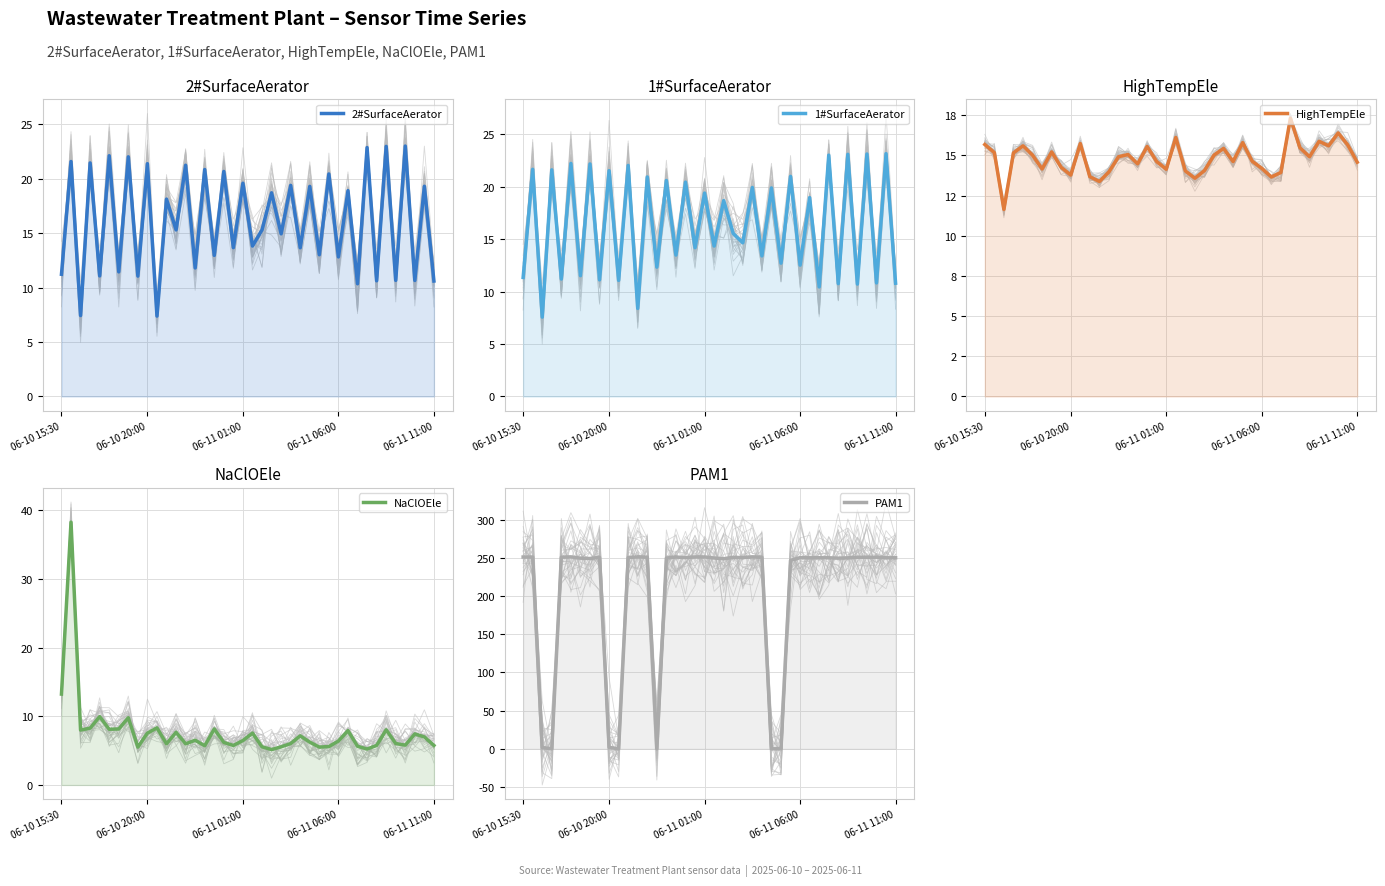

True or false: 2#SurfaceAerator has more than 1 interior local peaks.

True